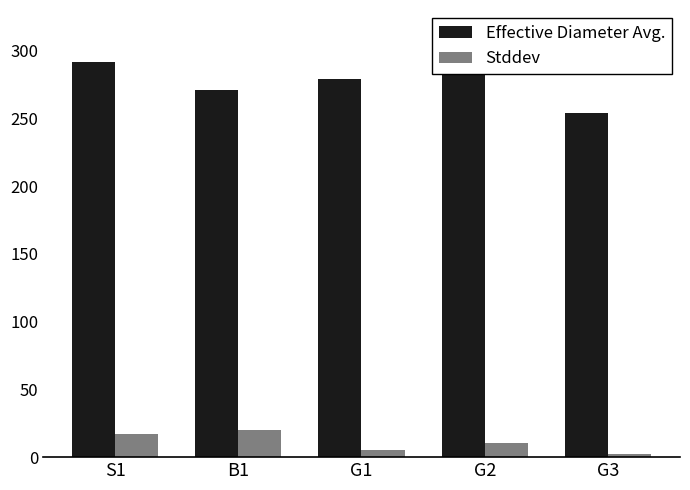

Does the chart contain any negative values?

No